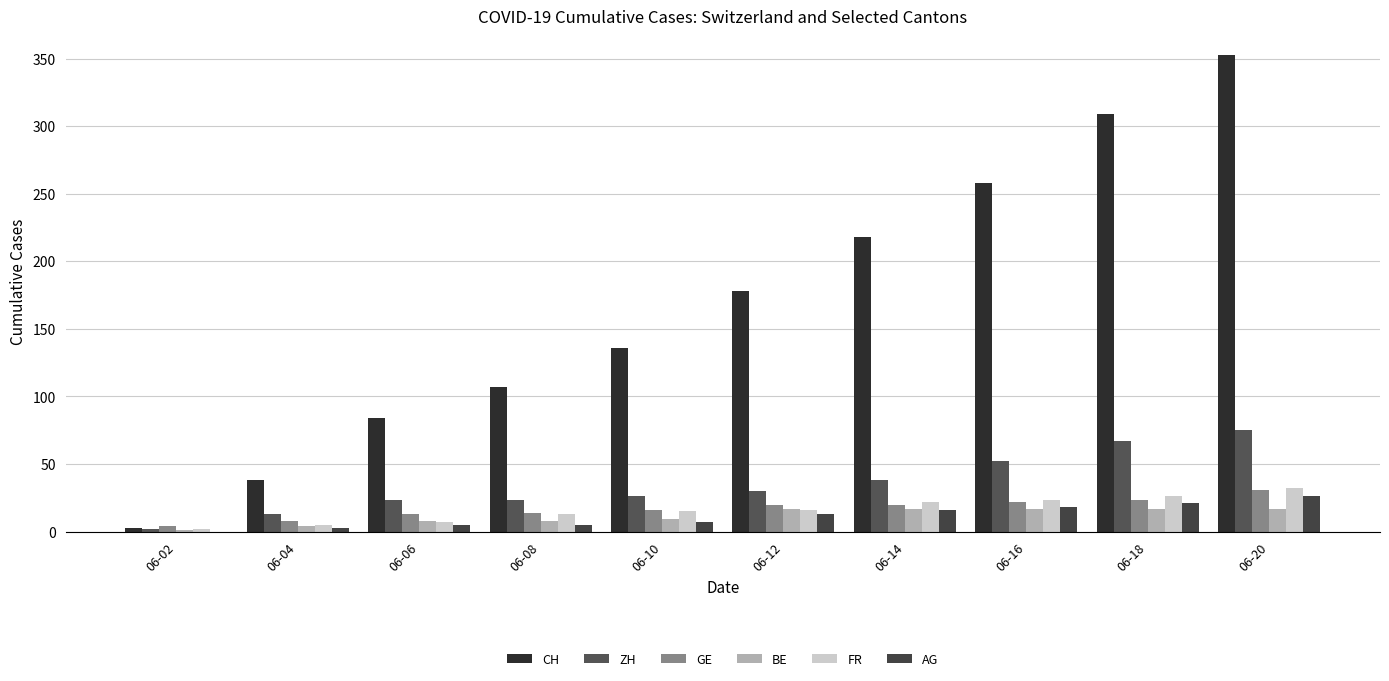

At how many categories does at least one series exceed 170?

5